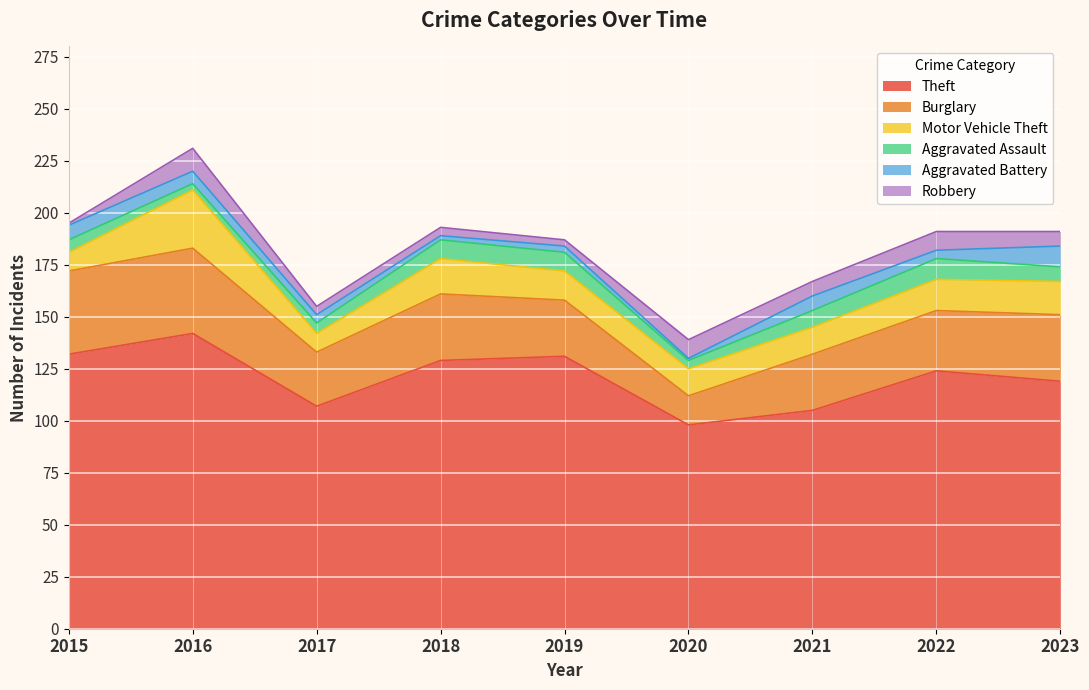

What is the difference between the second highest and minimum values in the Aggravated Battery series?

6